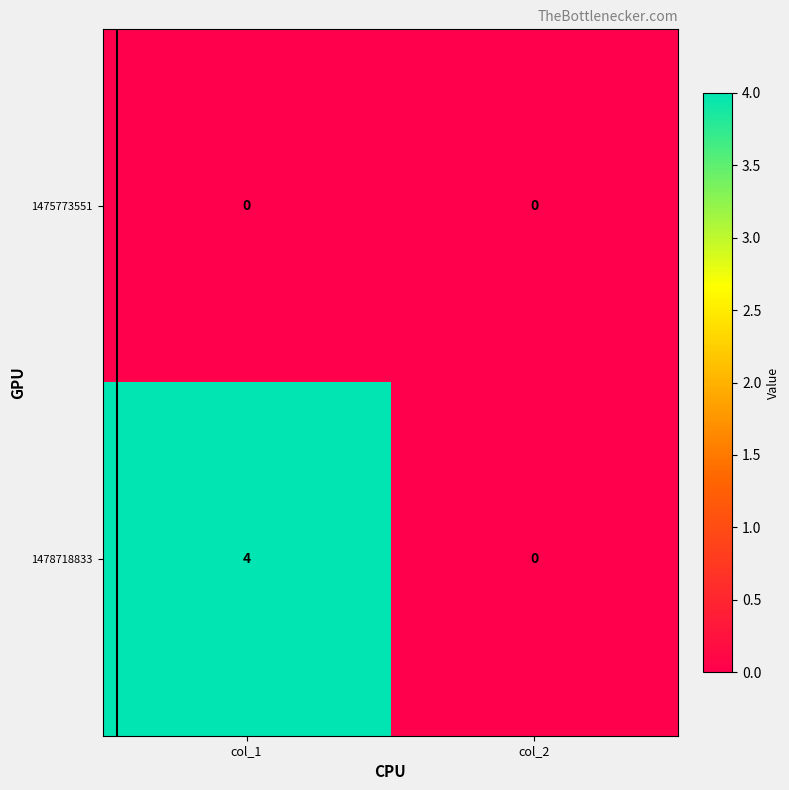

Reading left to right, what are all the values shown in this chart?

1475773551: 0	0
1478718833: 4	0